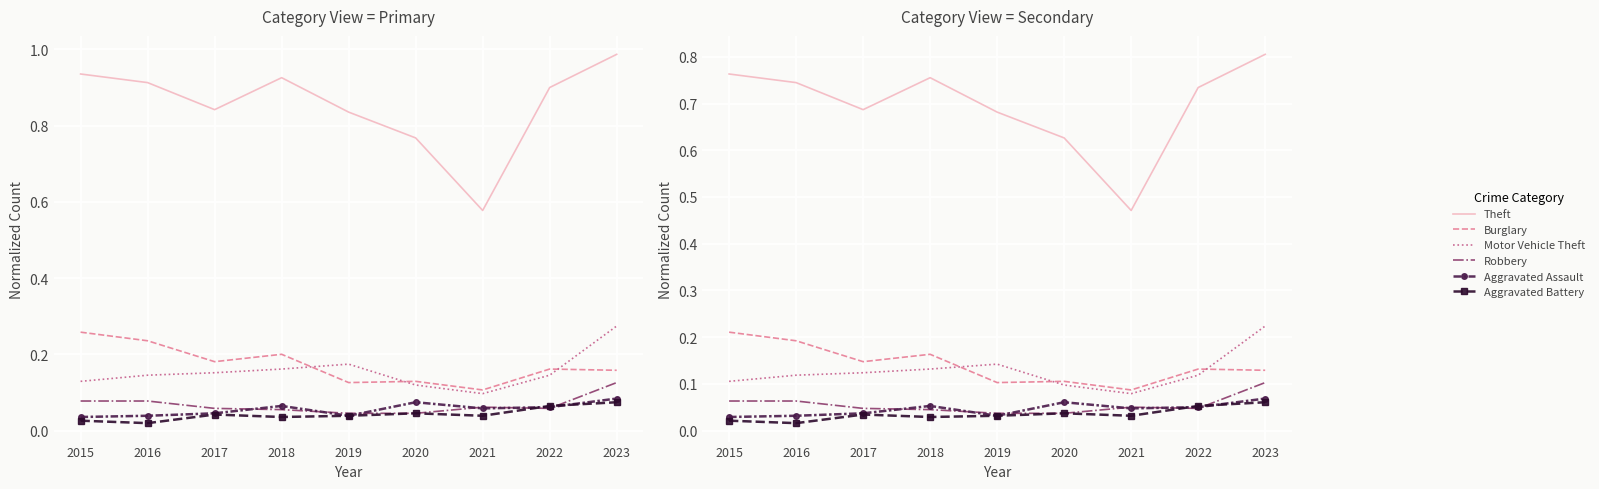

Where do Burglary and Motor Vehicle Theft first cross each other?

2018 and 2019